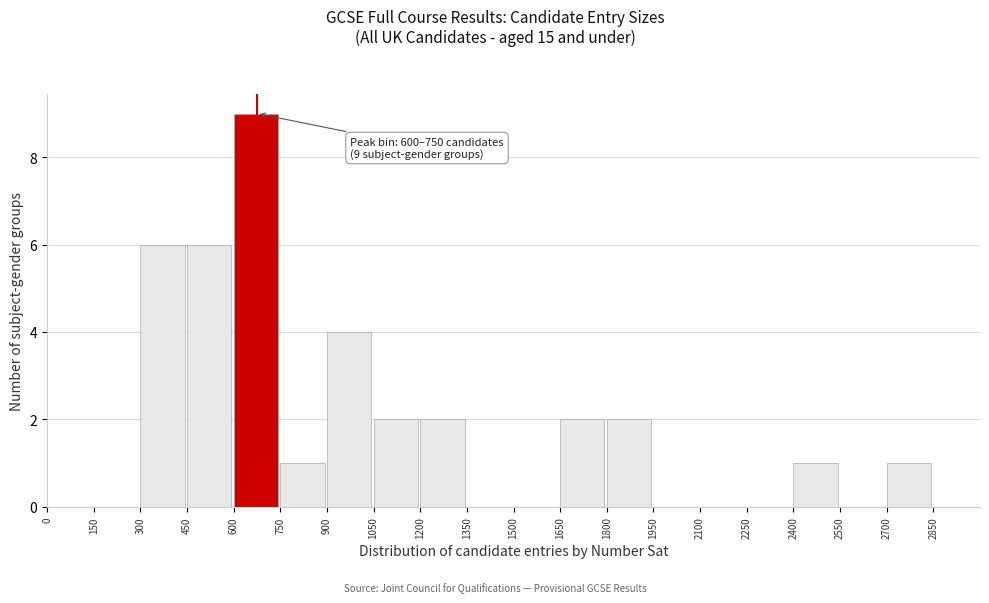

Which range on the x-axis has the tallest bar?

600 to 750